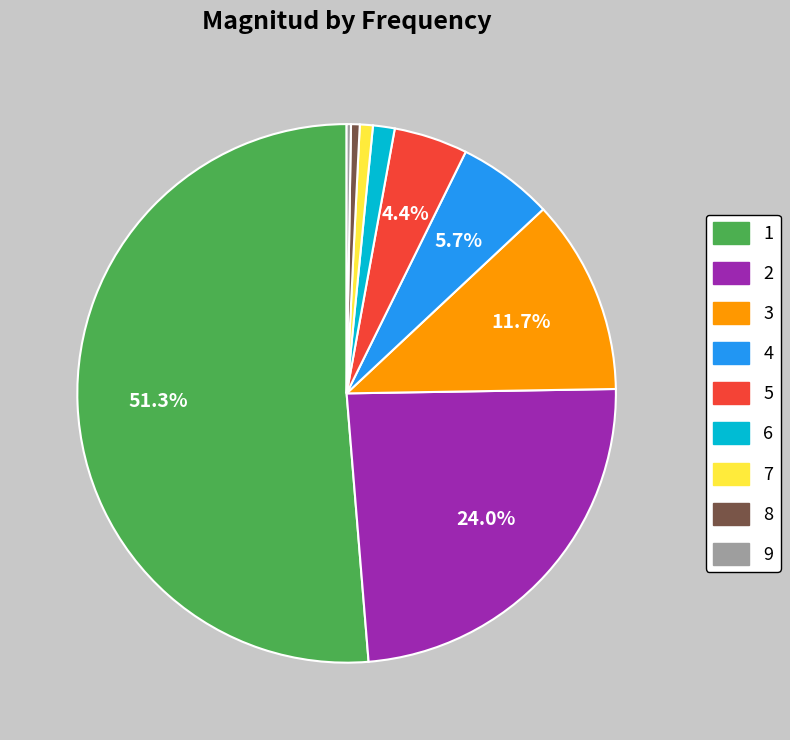

Between 1 and 7, which is larger?

1